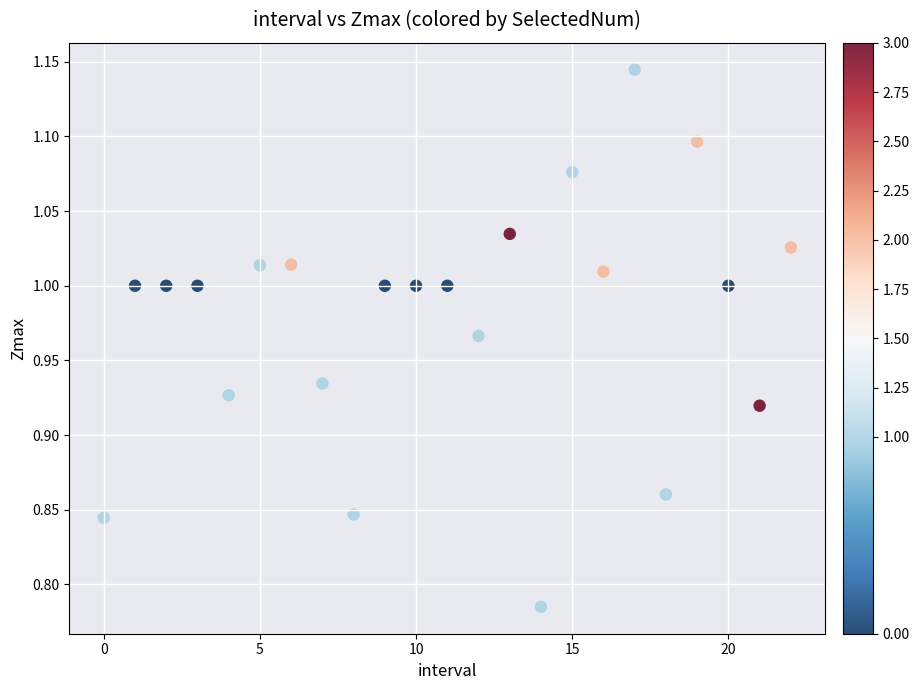

What is the range of Y values (max minus min)?

0.4